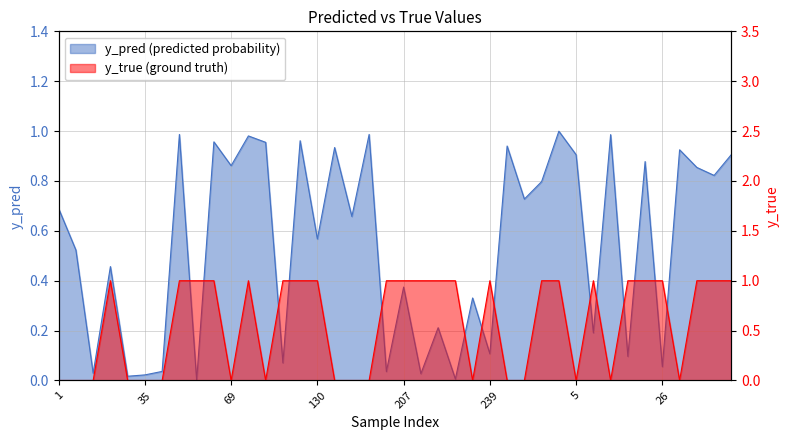

In y_true, how many points are lower than both neighbors (excluding endpoints)?

6